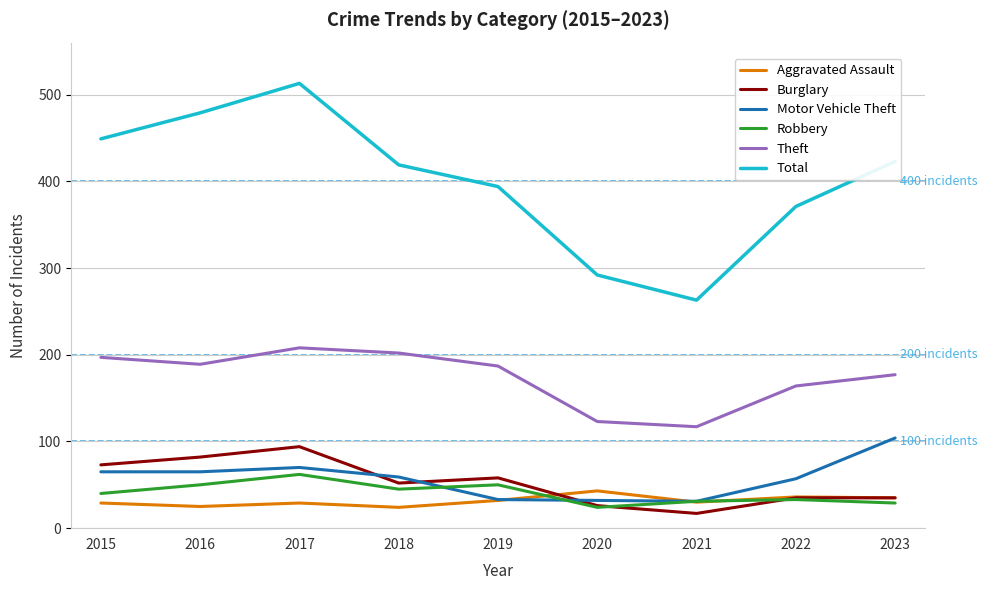

What is the difference between the maximum and second lowest values in the Motor Vehicle Theft series?

72